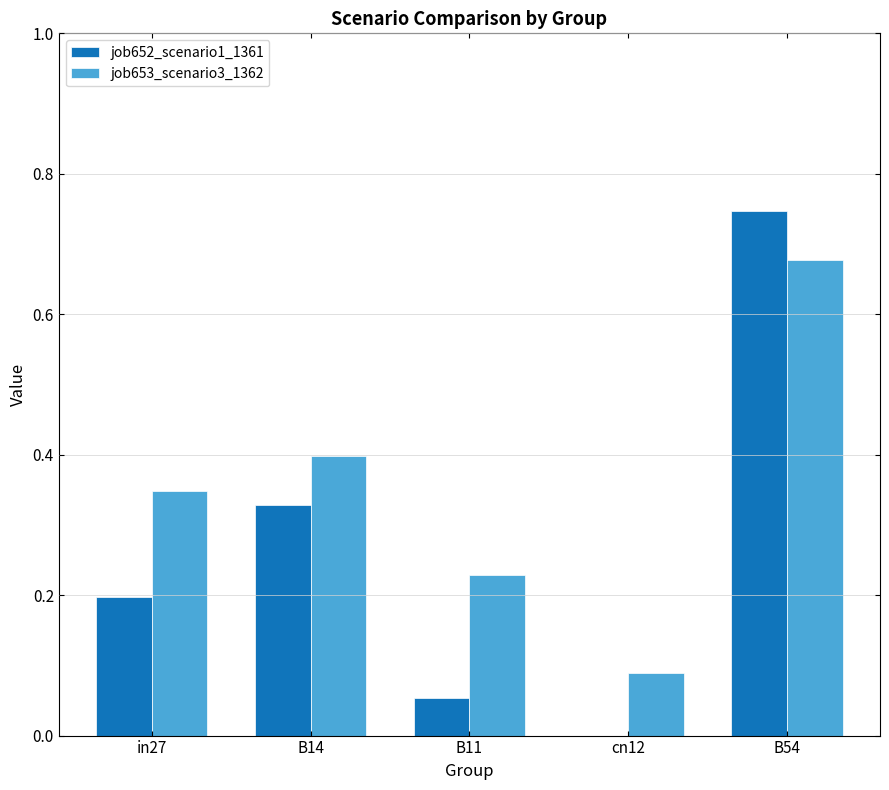

Where is job652_scenario1_1361 nearest to the value 0?

cn12